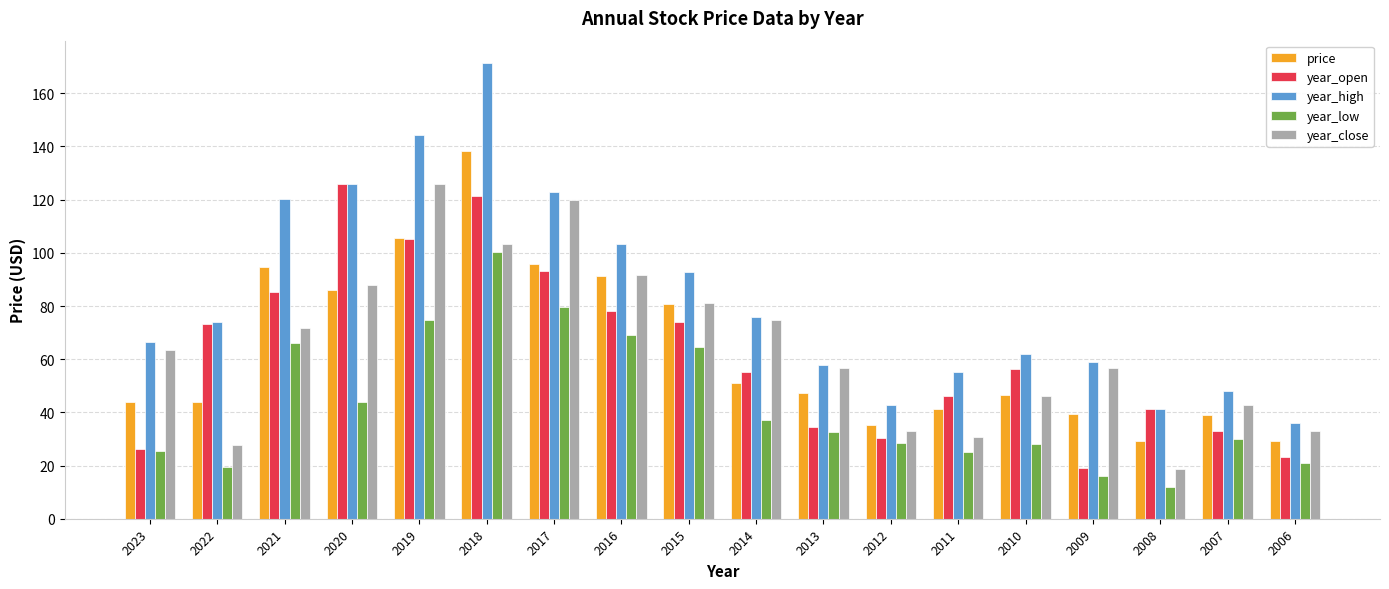

The price series shows 120.5 at 2016. True or false?

False